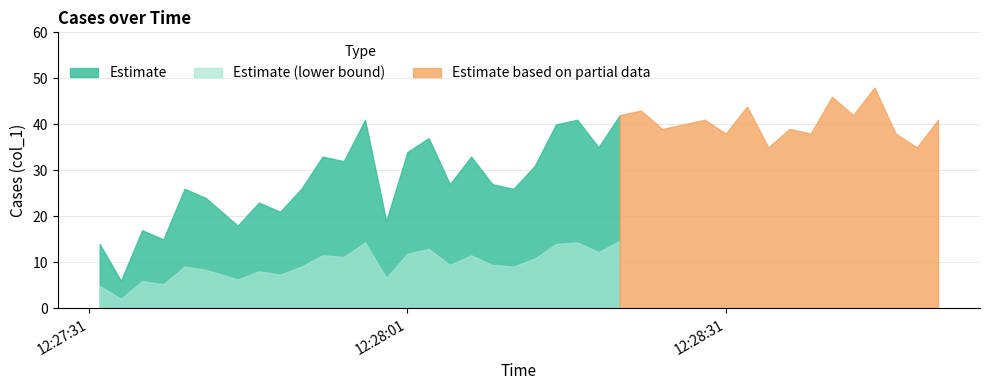

At which category does the chart reach its minimum across all series?

2019-06-14 12:27:34